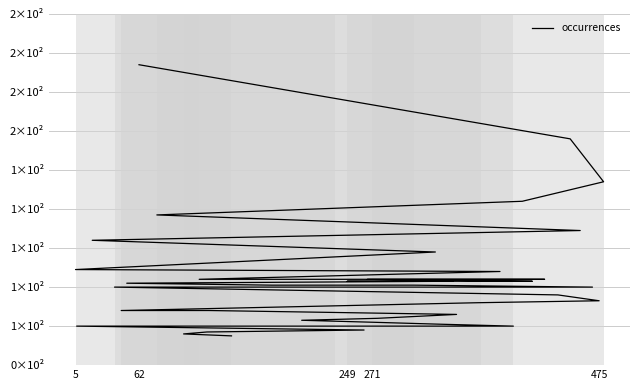

What is the difference between the maximum and minimum values?

139